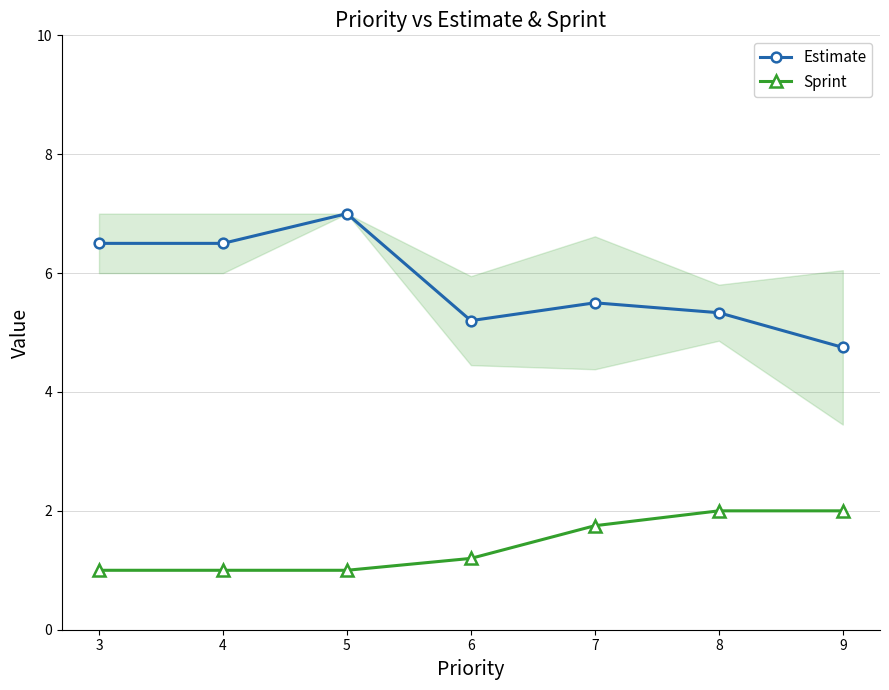

Rank the series by their average value, from lowest to highest.

Sprint, Estimate